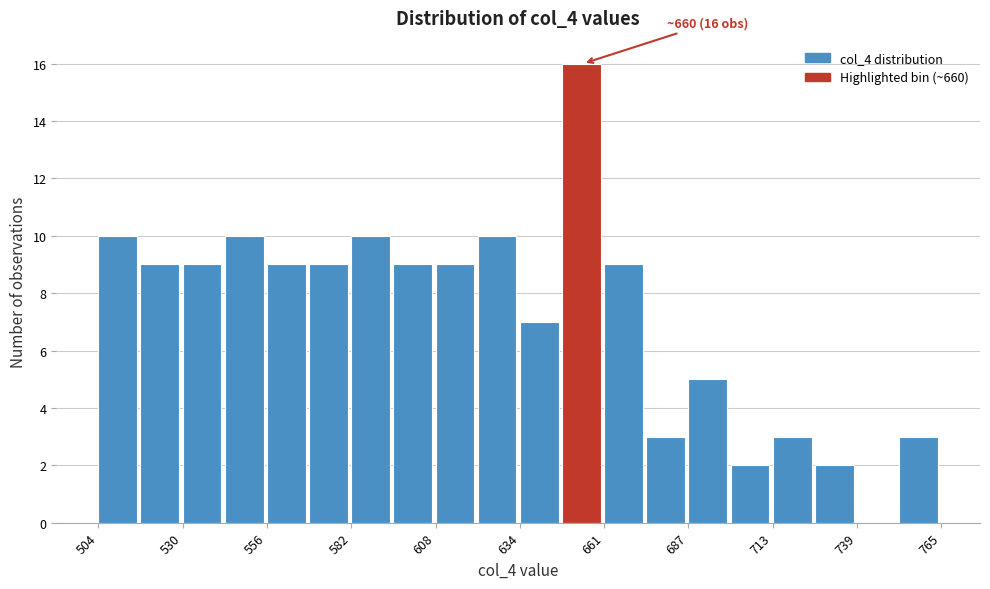

Around what value on the x-axis is the tallest bar? Give the approximate position of its centre, as read against the axis.

655